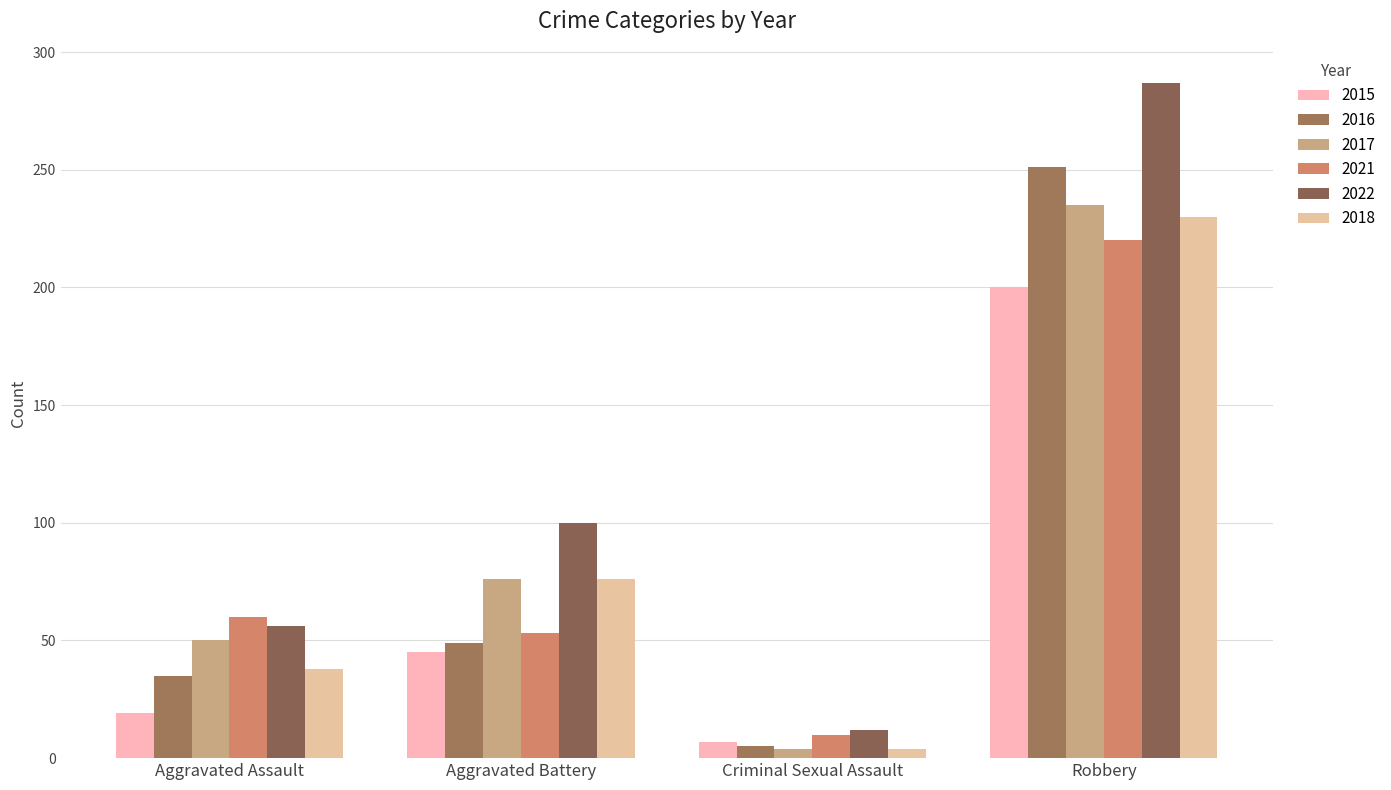

Reading right to left, list all the values displayed in this chart.

2015: Robbery=200	Criminal Sexual Assault=7	Aggravated Battery=45	Aggravated Assault=19
2016: Robbery=251	Criminal Sexual Assault=5	Aggravated Battery=49	Aggravated Assault=35
2017: Robbery=235	Criminal Sexual Assault=4	Aggravated Battery=76	Aggravated Assault=50
2021: Robbery=220	Criminal Sexual Assault=10	Aggravated Battery=53	Aggravated Assault=60
2022: Robbery=287	Criminal Sexual Assault=12	Aggravated Battery=100	Aggravated Assault=56
2018: Robbery=230	Criminal Sexual Assault=4	Aggravated Battery=76	Aggravated Assault=38